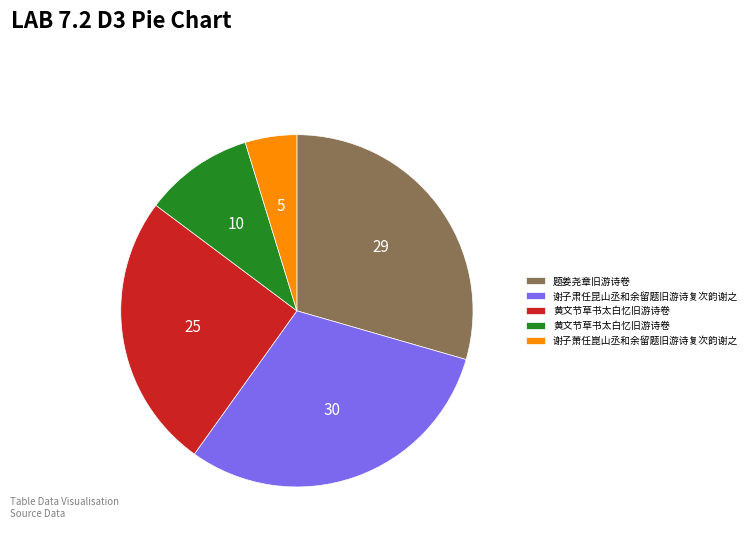

Is there a majority slice in this chart?

No